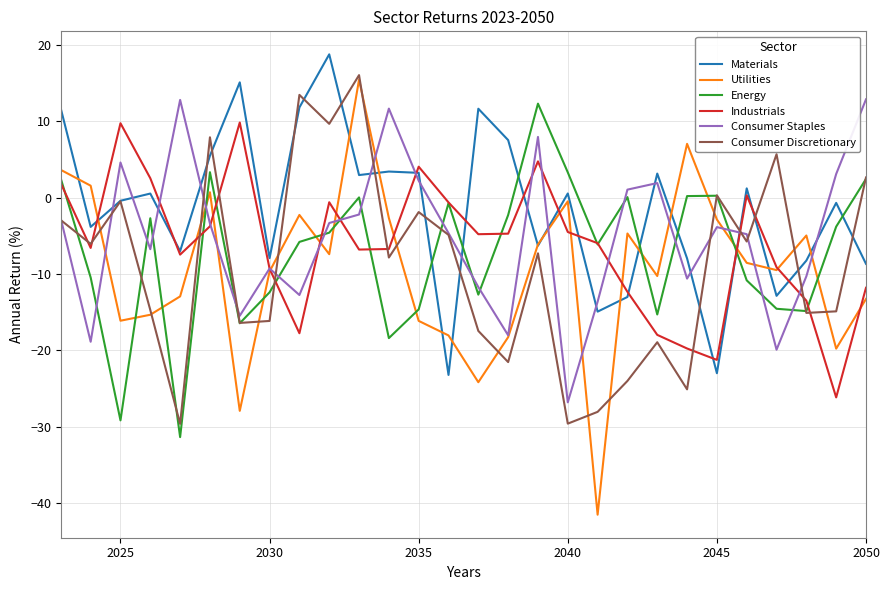

Which series has the largest total across all categories?

Materials